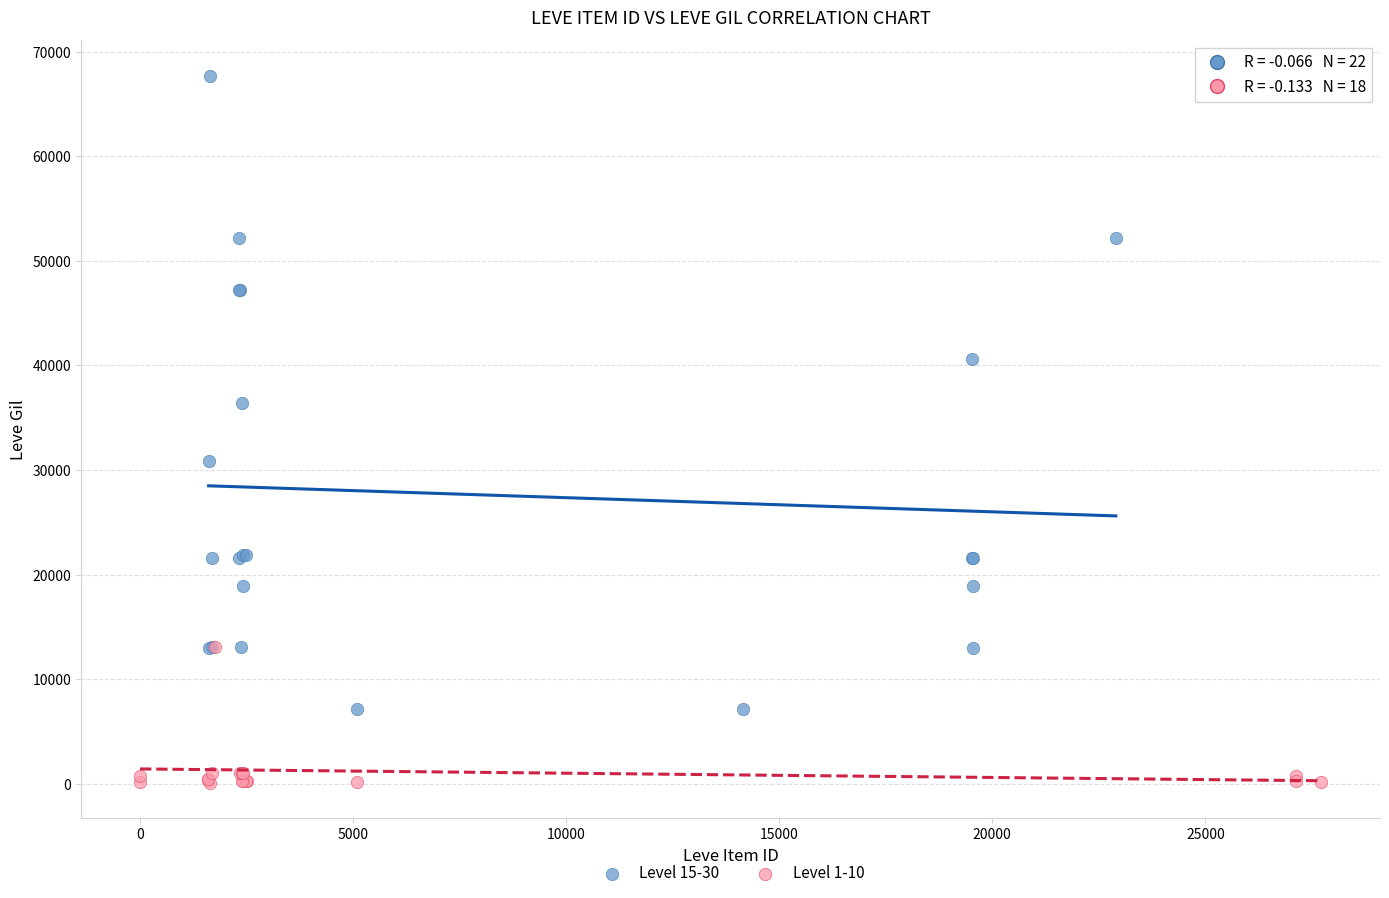

Which series has the widest spread of Y values?

Level 15-30